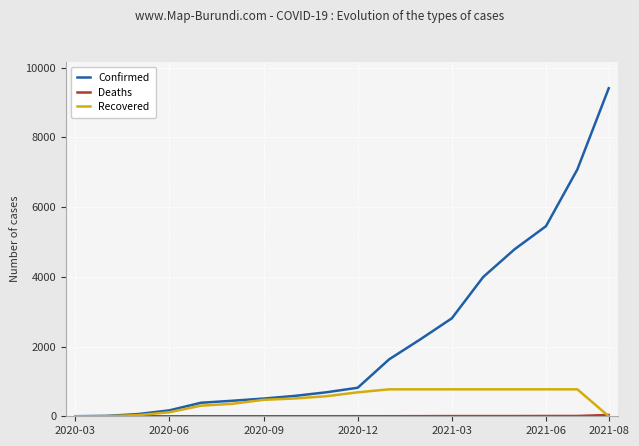

How many values in the Confirmed series are below 818?

9